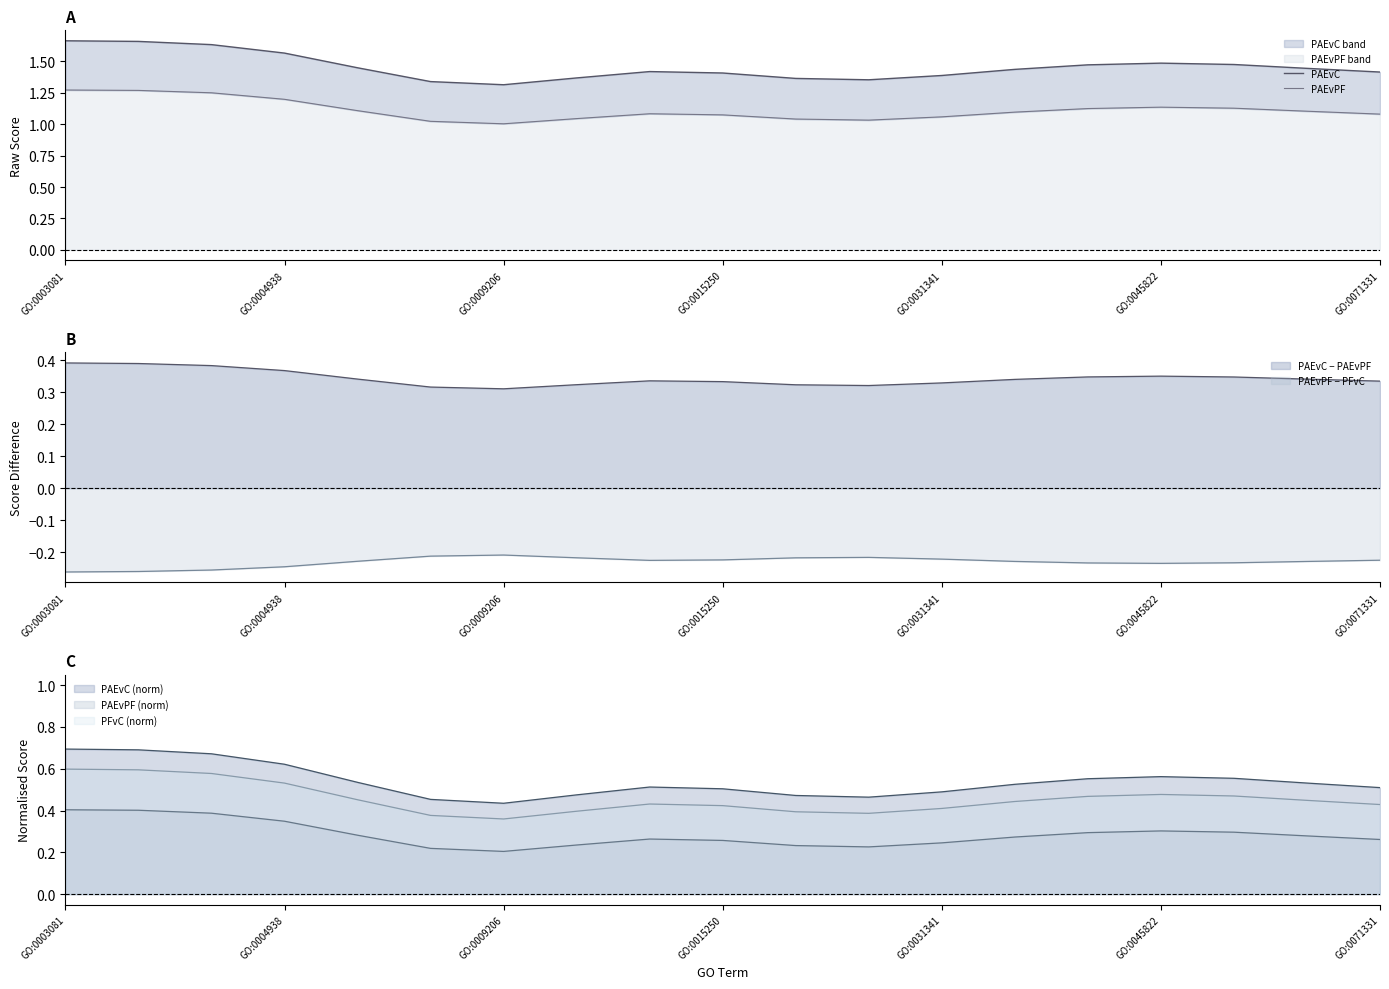

How many data points does each series have?

19